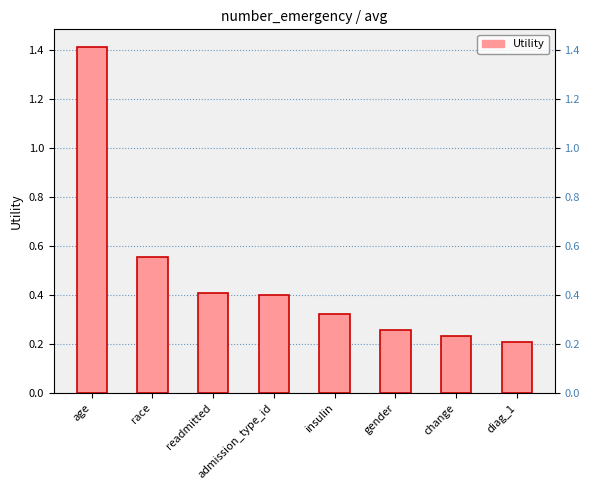

What is the average value?

0.5